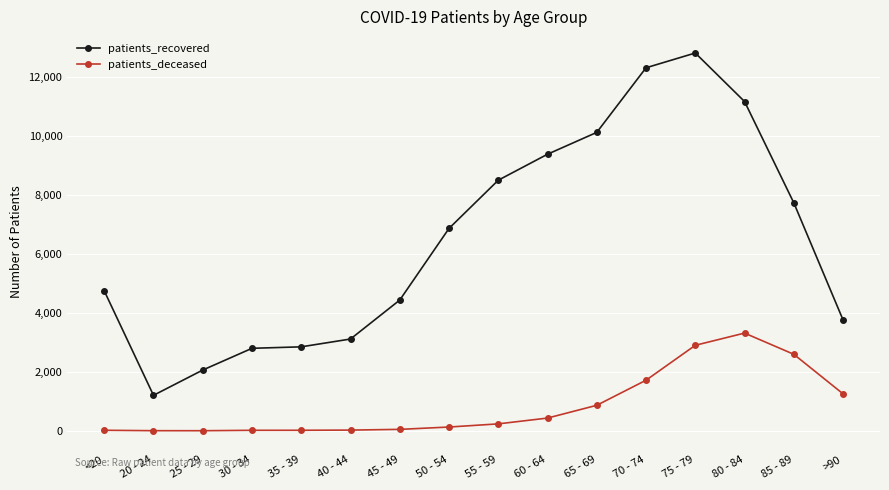

What is the label of the 16th point from the right?

<20